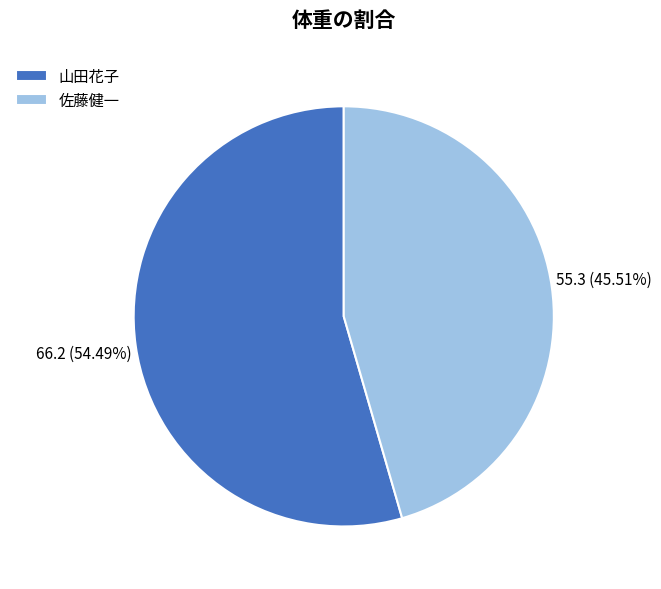

Between 佐藤健一 and 山田花子, which is larger?

山田花子